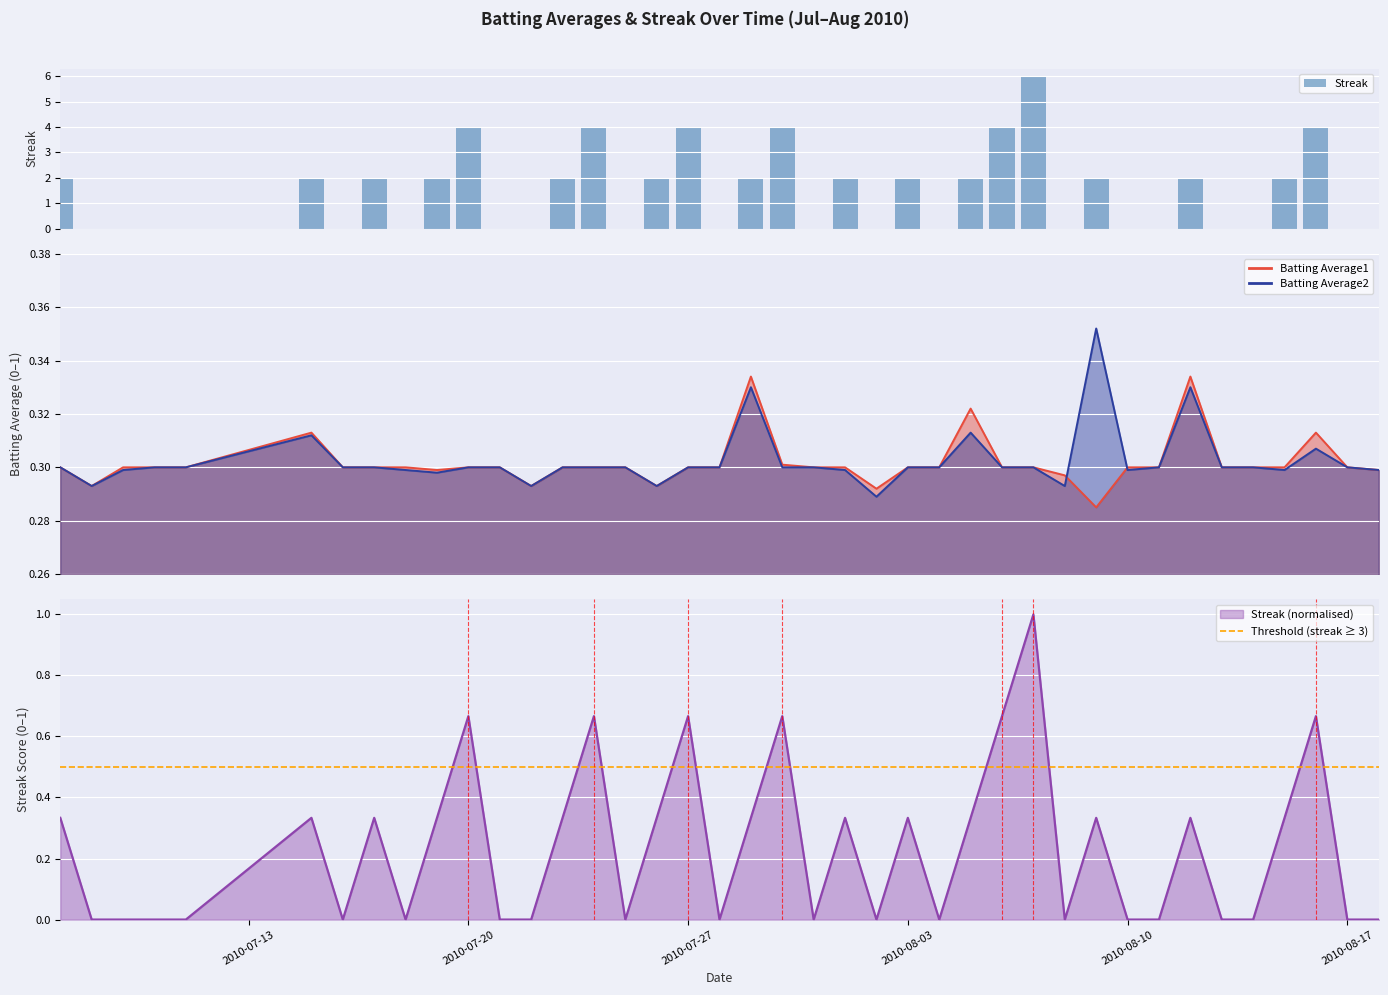

What is the total value across all series at 2010-08-02?

0.6